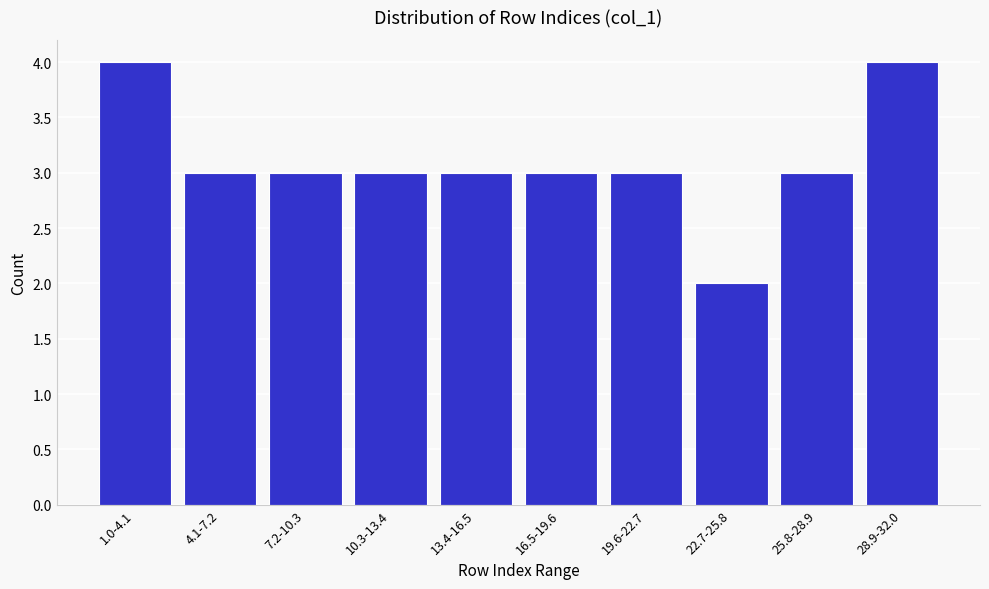

Reading right to left, transcribe all the data shown in this chart.

28.9-32.0=4	25.8-28.9=3	22.7-25.8=2	19.6-22.7=3	16.5-19.6=3	13.4-16.5=3	10.3-13.4=3	7.2-10.3=3	4.1-7.2=3	1.0-4.1=4